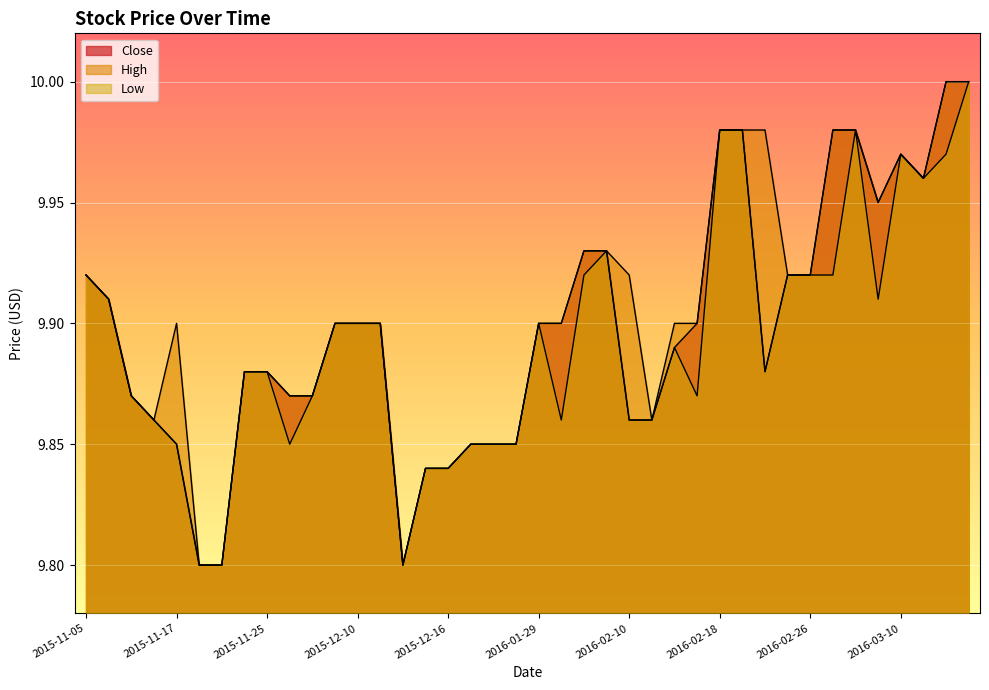

What is the label of the 40th point from the right?

2015-11-05